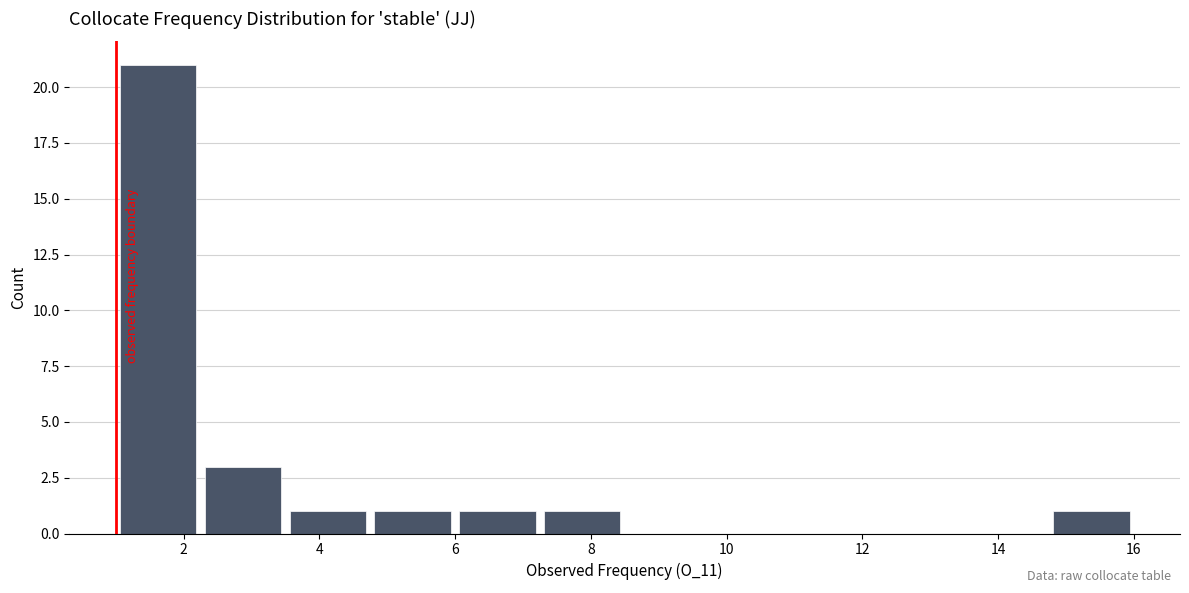

Reading left to right, transcribe this chart: for each bar, give the range it covers on the x-axis and its height. Neither the bar edges nor the heights are printed on the chart, so give them approximately, as read against the axes.

1.00 to 2.25: 21
2.25 to 3.50: 3
3.50 to 4.75: 1
4.75 to 6.00: 1
6.00 to 7.25: 1
7.25 to 8.50: 1
8.50 to 9.75: 0
9.75 to 11.00: 0
11.00 to 12.25: 0
12.25 to 13.50: 0
13.50 to 14.75: 0
14.75 to 16.00: 1